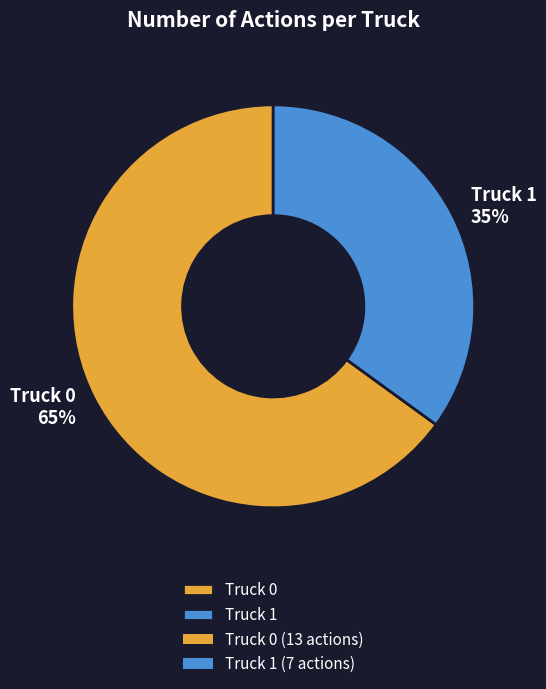

Count the number of slices in the pie.

2